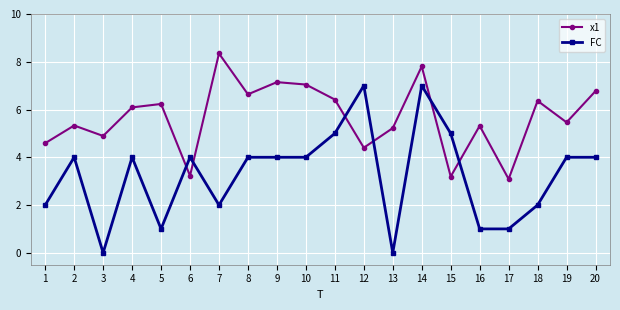

Reading right to left, list all the values displayed in this chart.

x1: 6.8	5.5	6.4	3.1	5.3	3.2	7.8	5.2	4.4	6.4	7.0	7.1	6.6	8.3	3.2	6.2	6.1	4.9	5.3	4.6
FC: 4.0	4.0	2.0	1.0	1.0	5.0	7.0	0.0	7.0	5.0	4.0	4.0	4.0	2.0	4.0	1.0	4.0	0.0	4.0	2.0